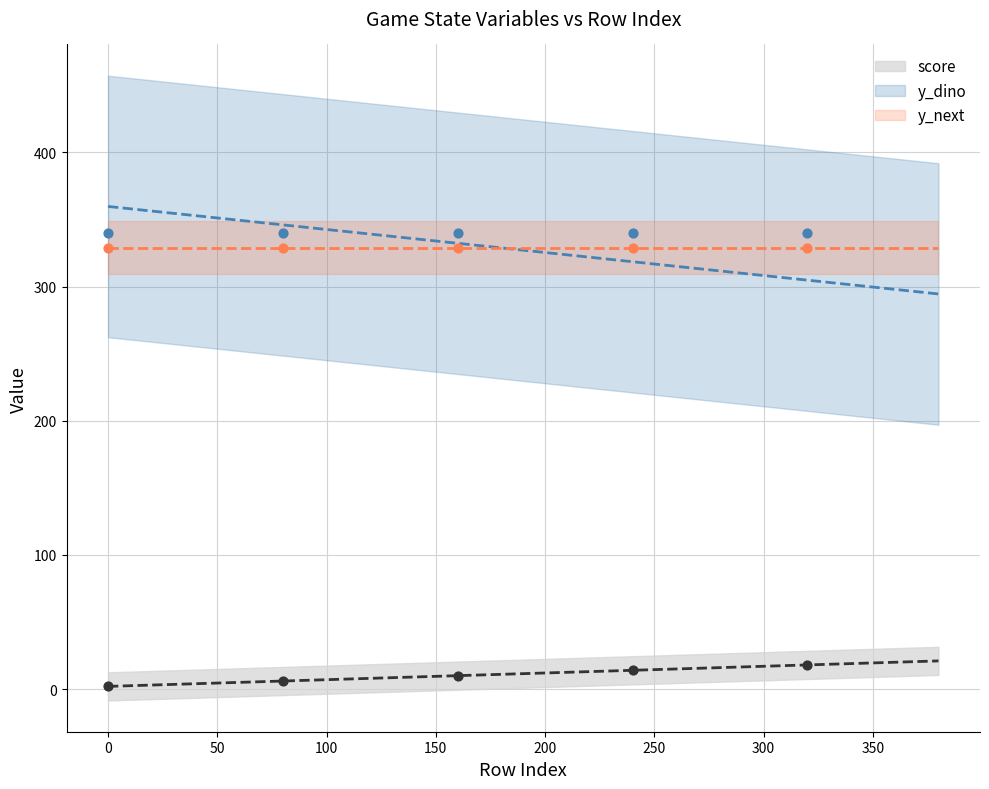

At which category is the sum across all series the highest?

320